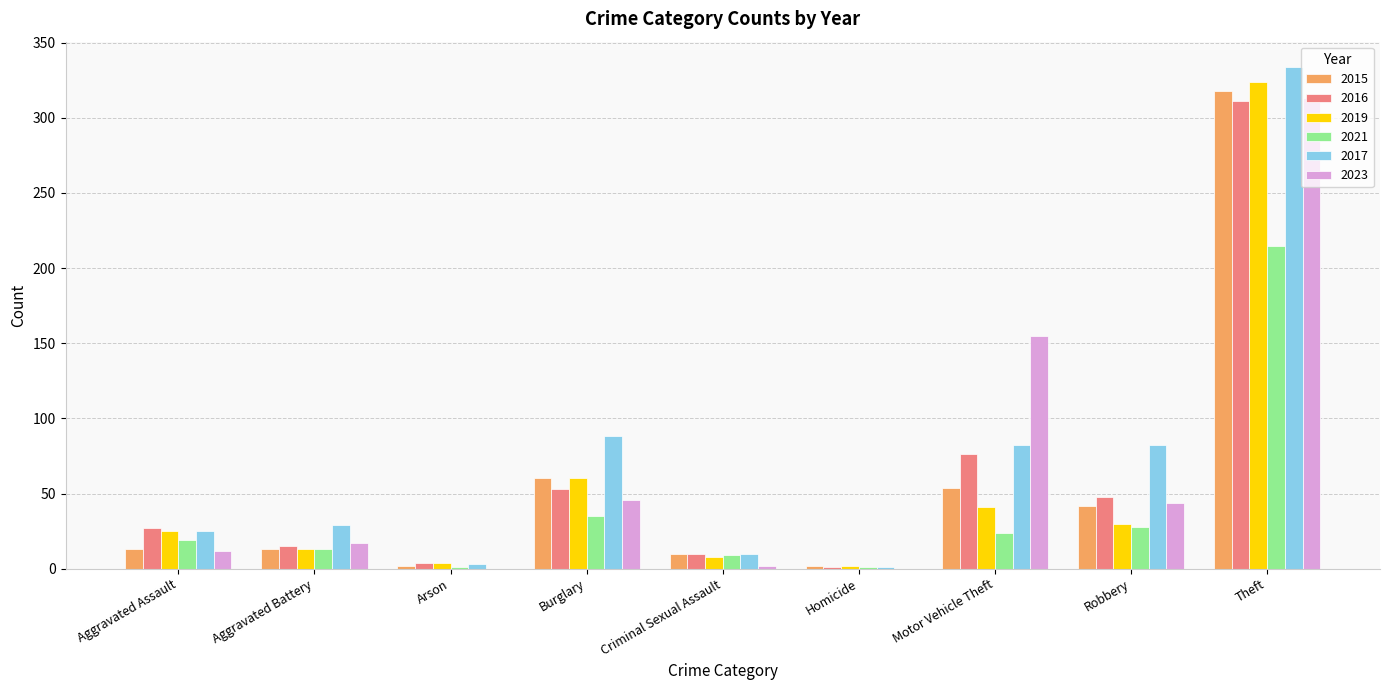

What is the difference between the 2023 values at Arson and Theft?

313